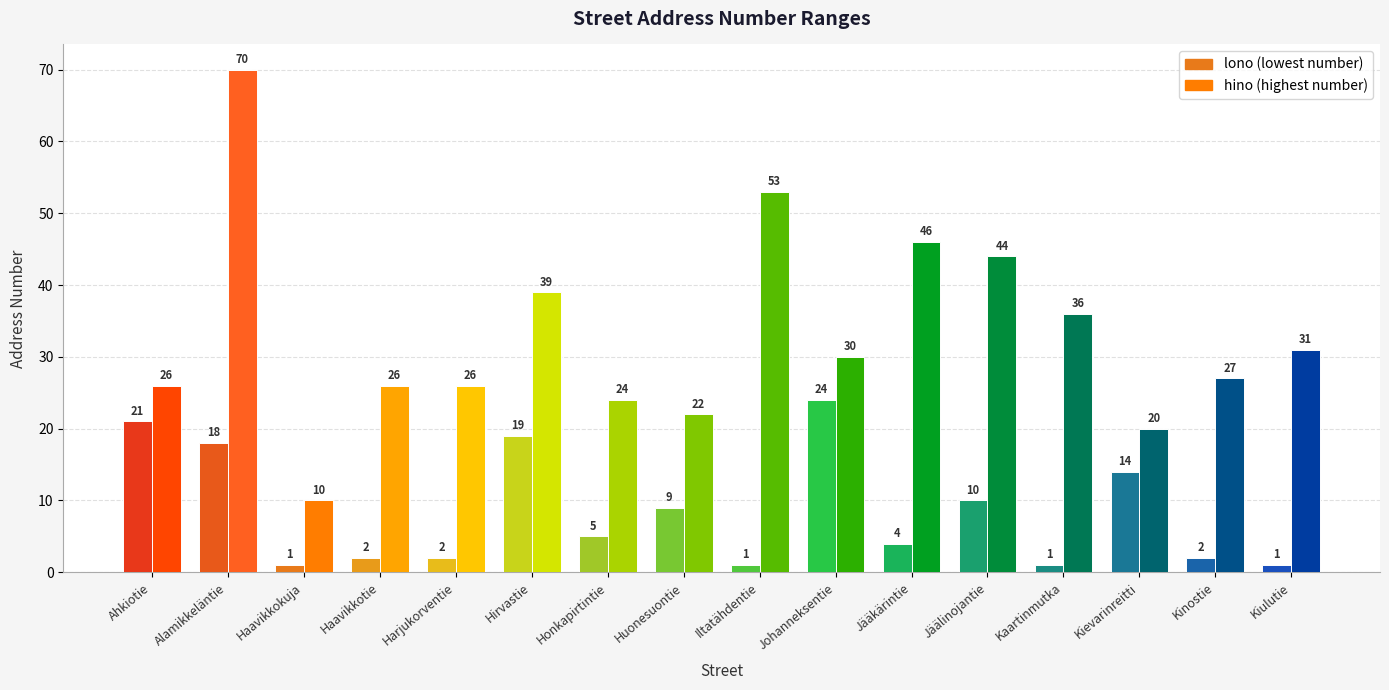

Reading left to right, transcribe all the data shown in this chart.

lono (lowest number): 21	18	1	2	2	19	5	9	1	24	4	10	1	14	2	1
hino (highest number): 26	70	10	26	26	39	24	22	53	30	46	44	36	20	27	31